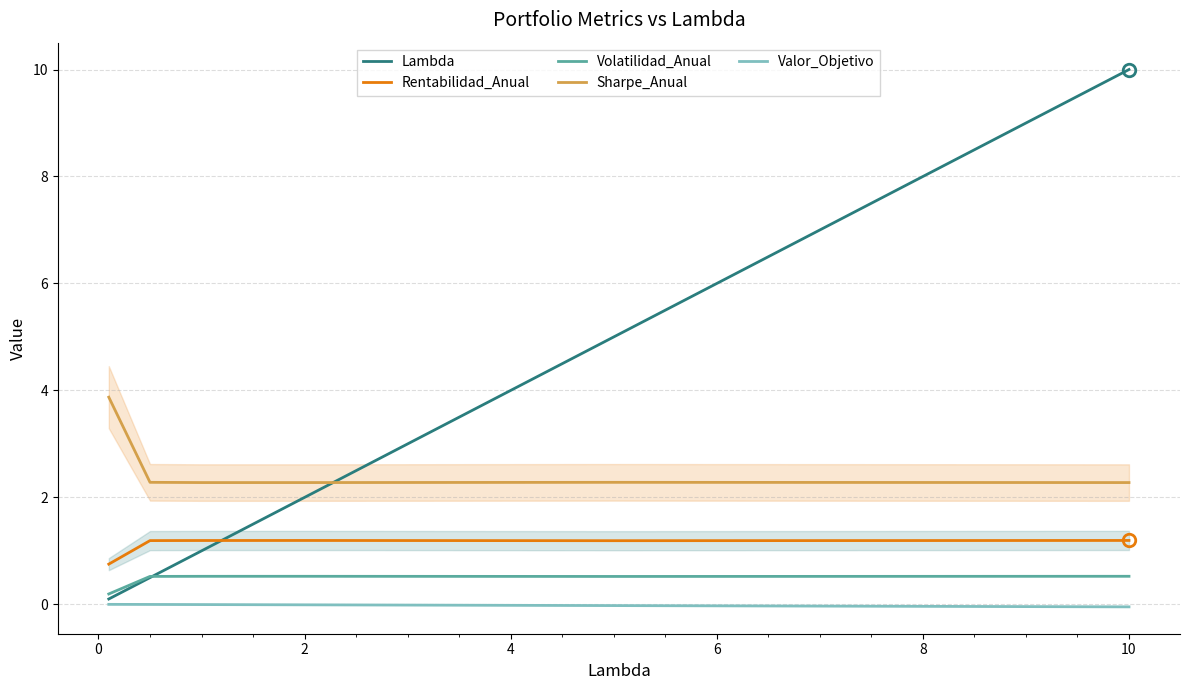

What is the value of the Lambda point at the 3rd from the left?

1.0